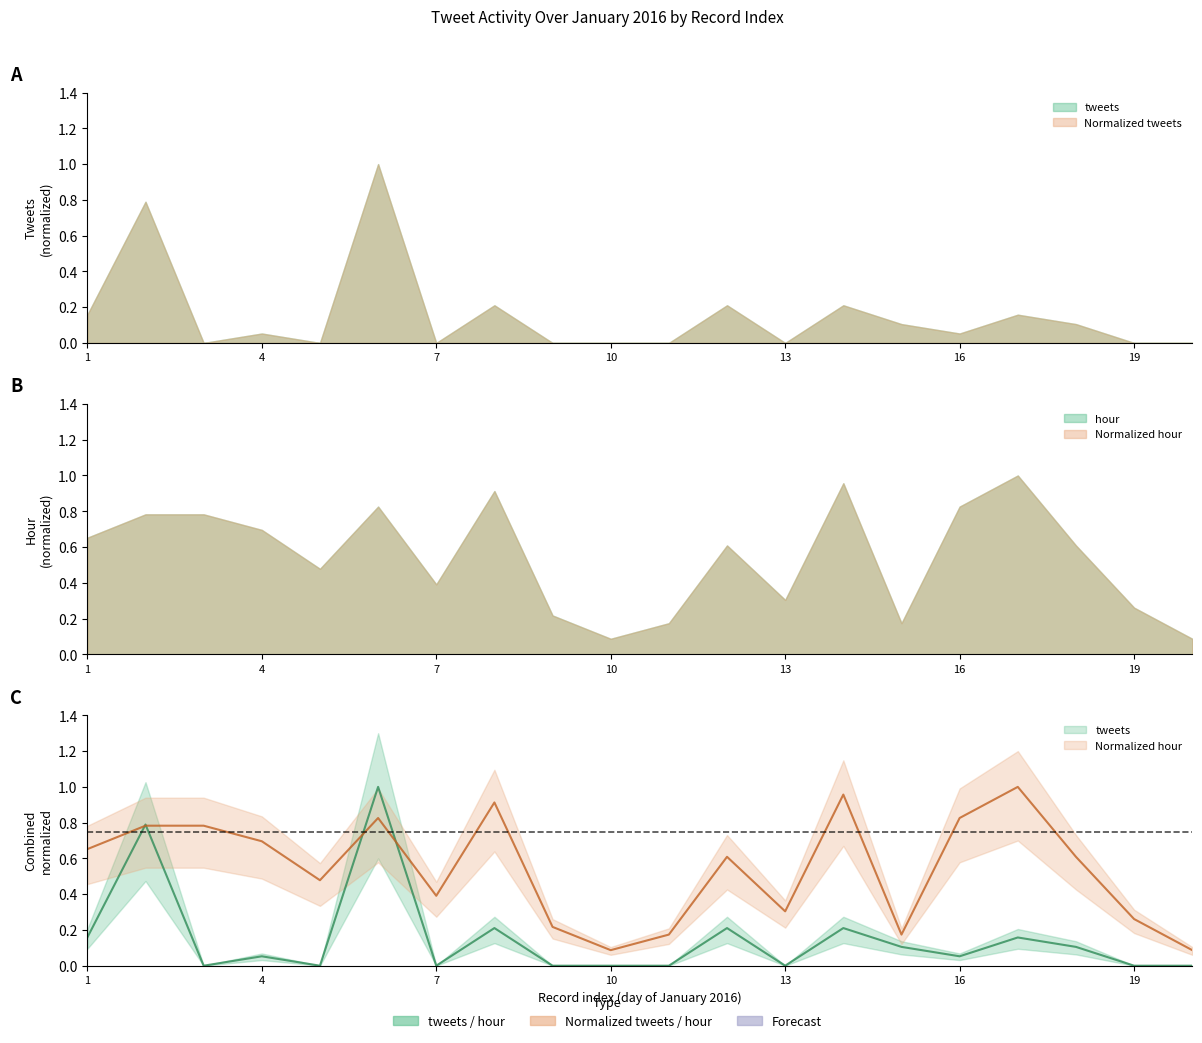

Rank the series at 2 from lowest to highest value.

hour, tweets